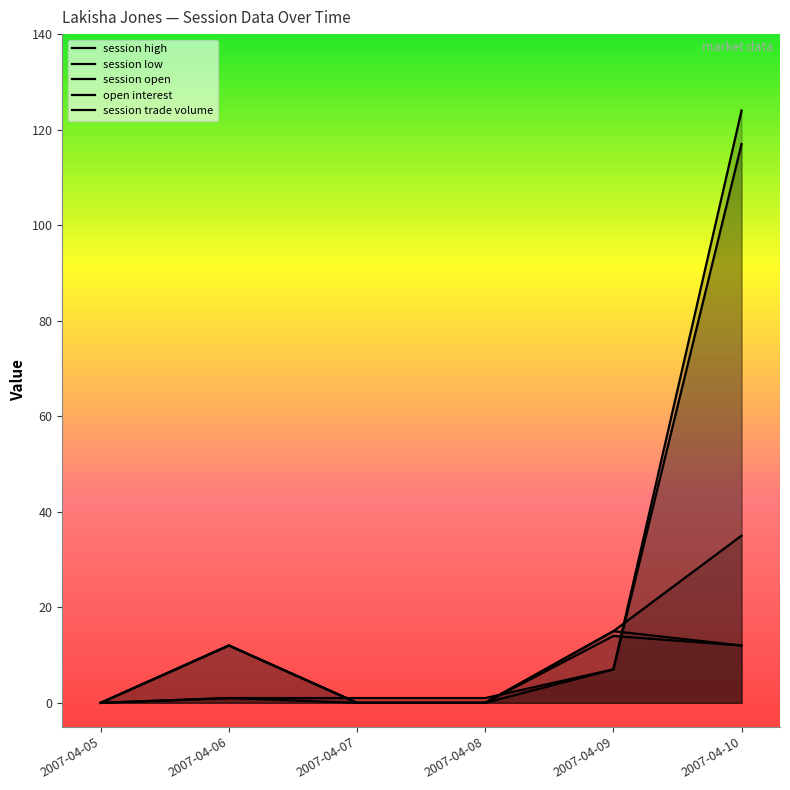

True or false: session trade volume has more than 0 points higher than both neighbors.

True